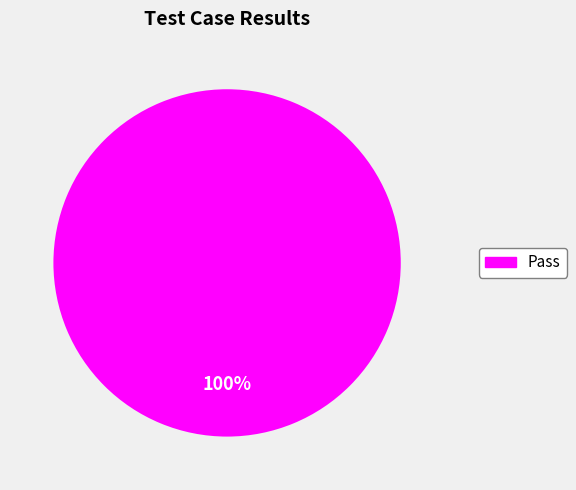

Is there any slice that represents more than half of the pie?

Yes